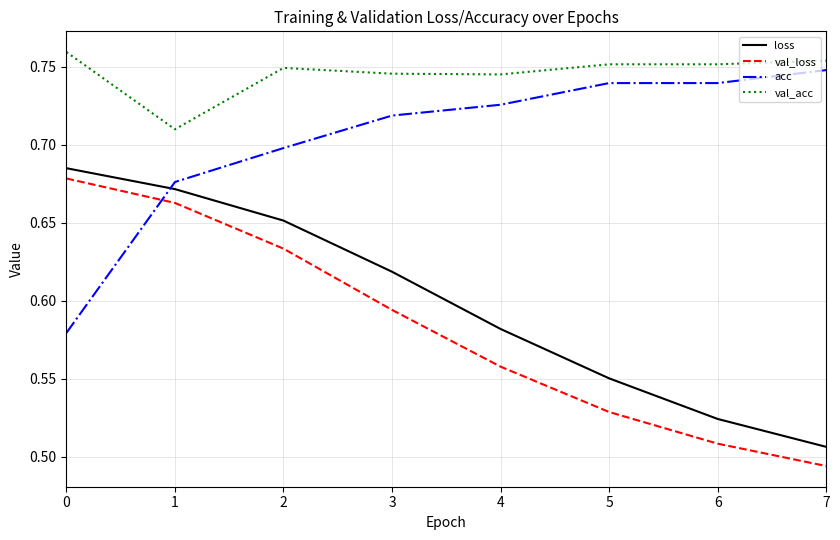

What is the difference between the maximum and minimum values in the acc series?

0.2